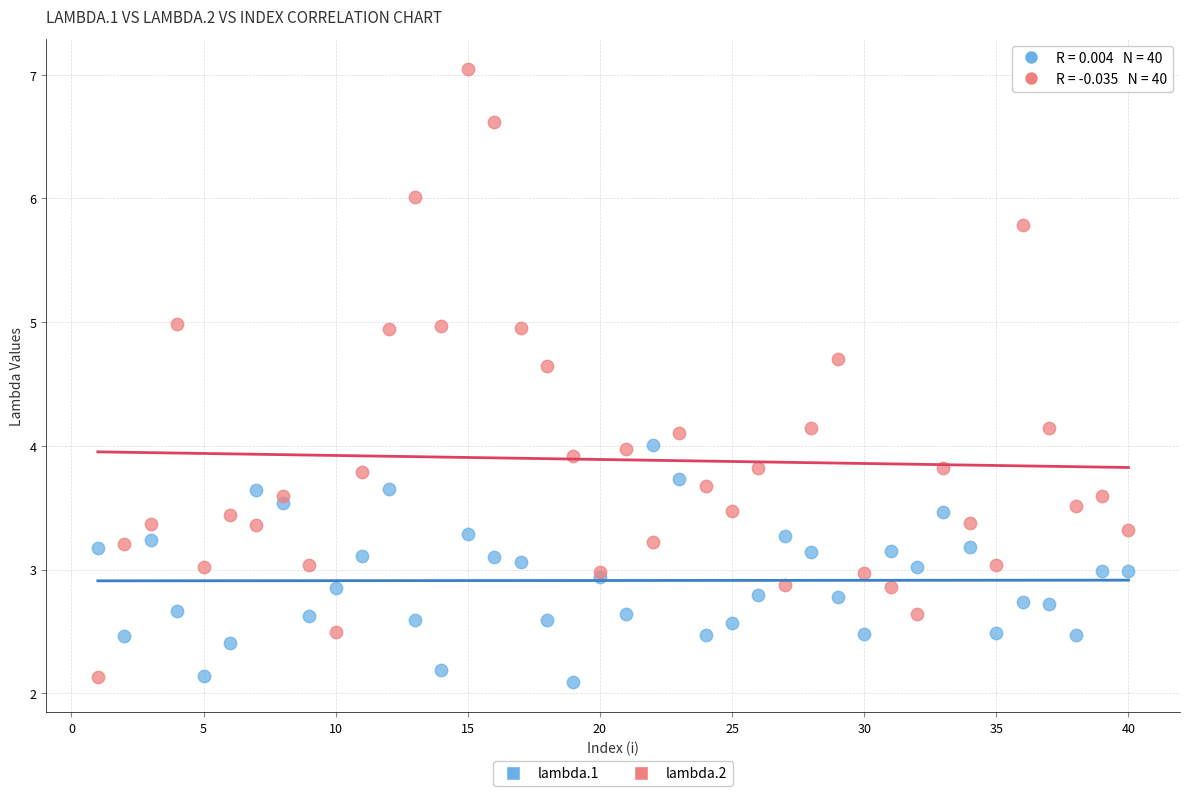

Which series reaches the maximum Y coordinate?

lambda.2